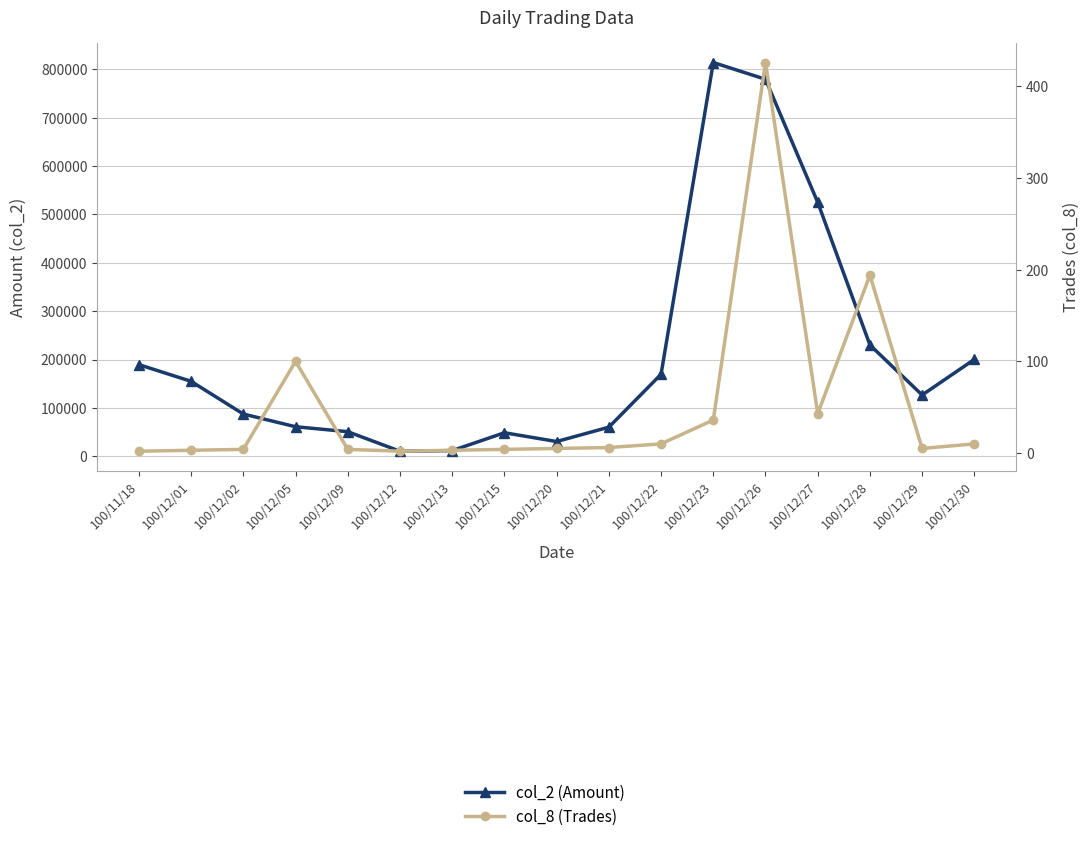

Between 100/12/05 and 100/12/20, which series saw the biggest shift?

col_2 (Amount)